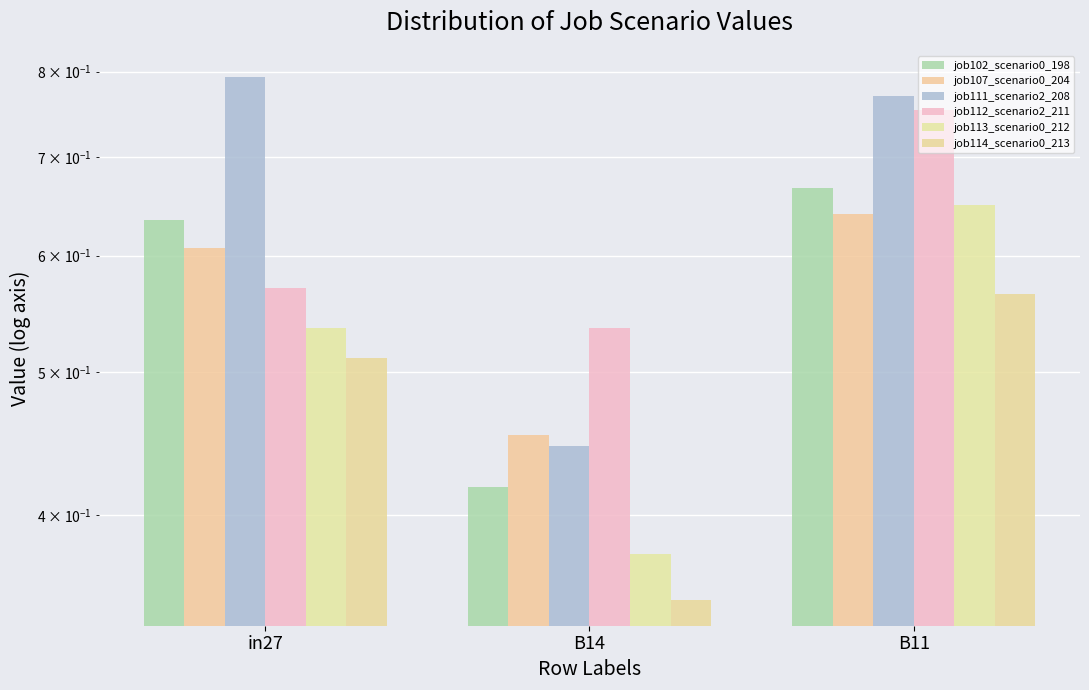

Which category has the highest value in the job112_scenario2_211 series?

B11